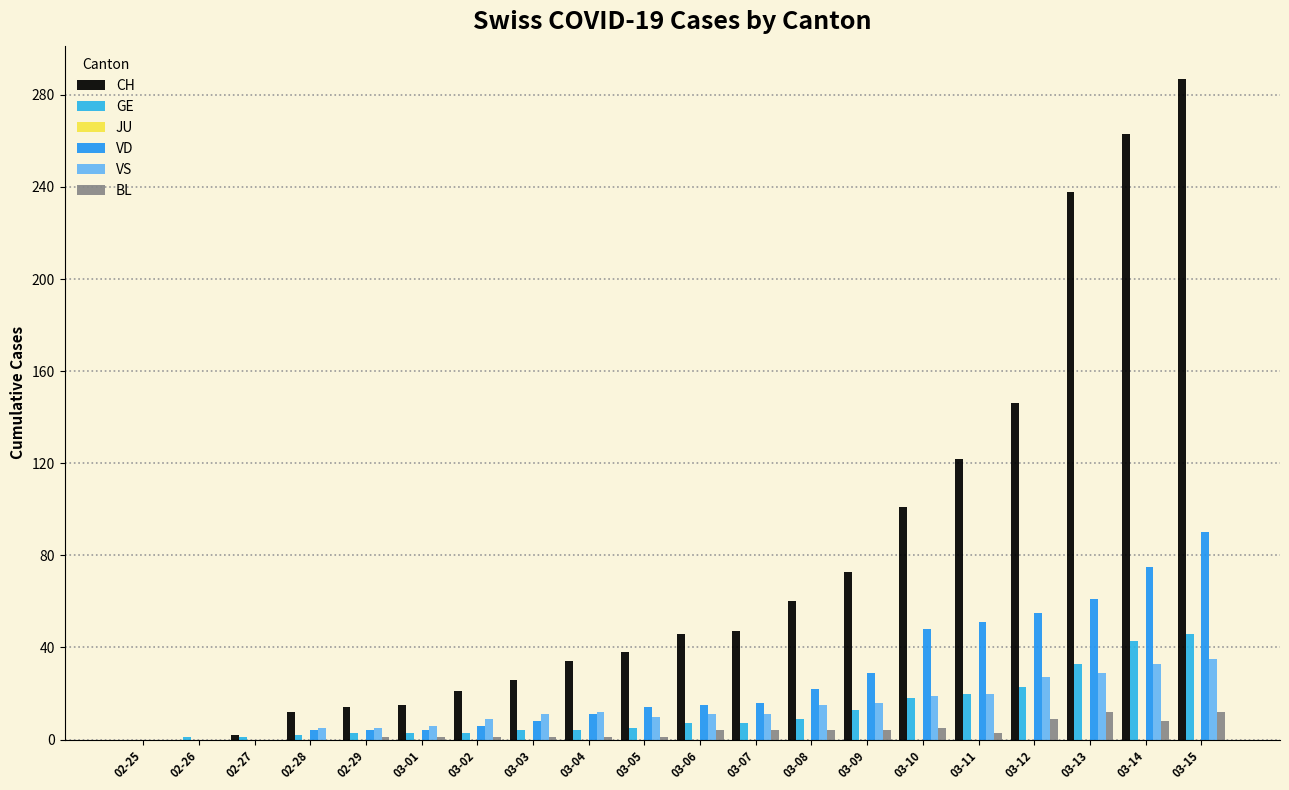

Which category has the lowest value across all series?

02-25